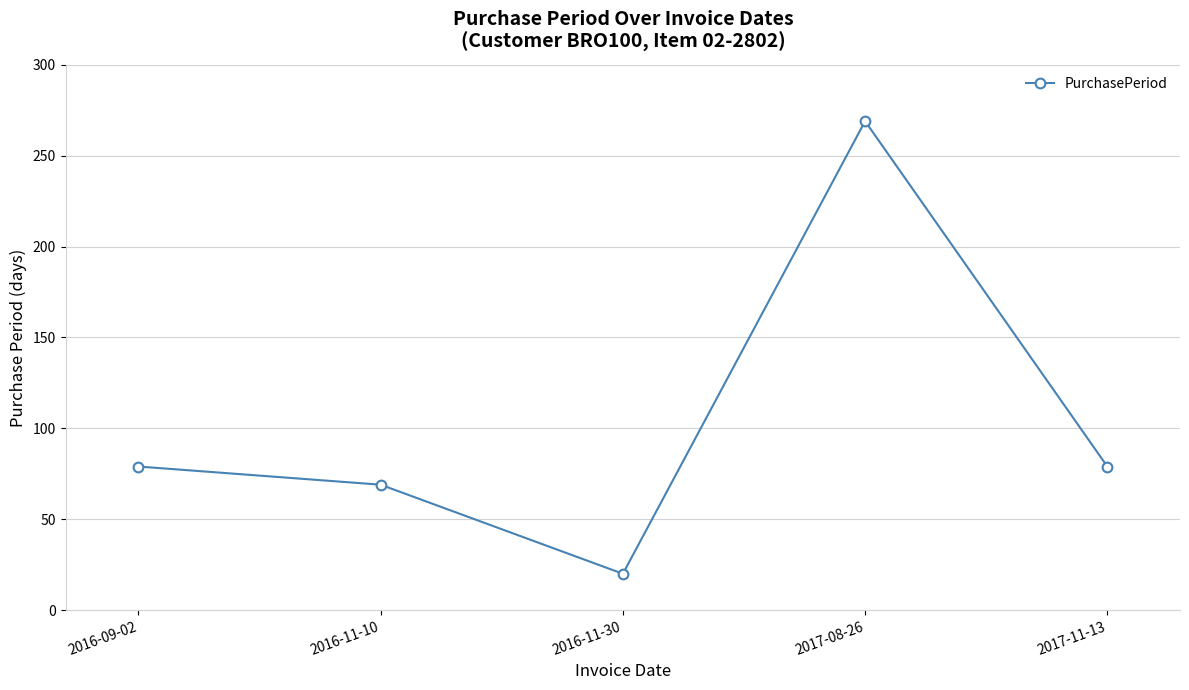

How many distinct data groups are displayed?

1